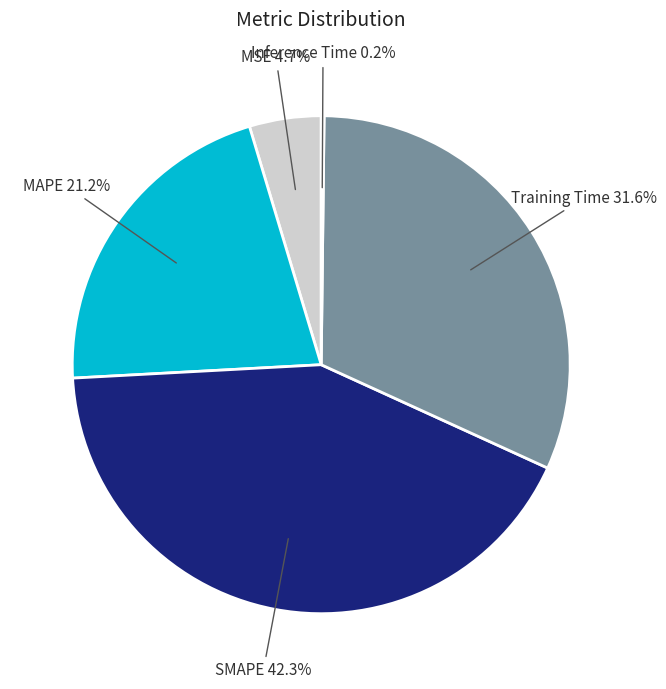

To the nearest percent, what is the difference between the largest and smallest slice percentages?

42%